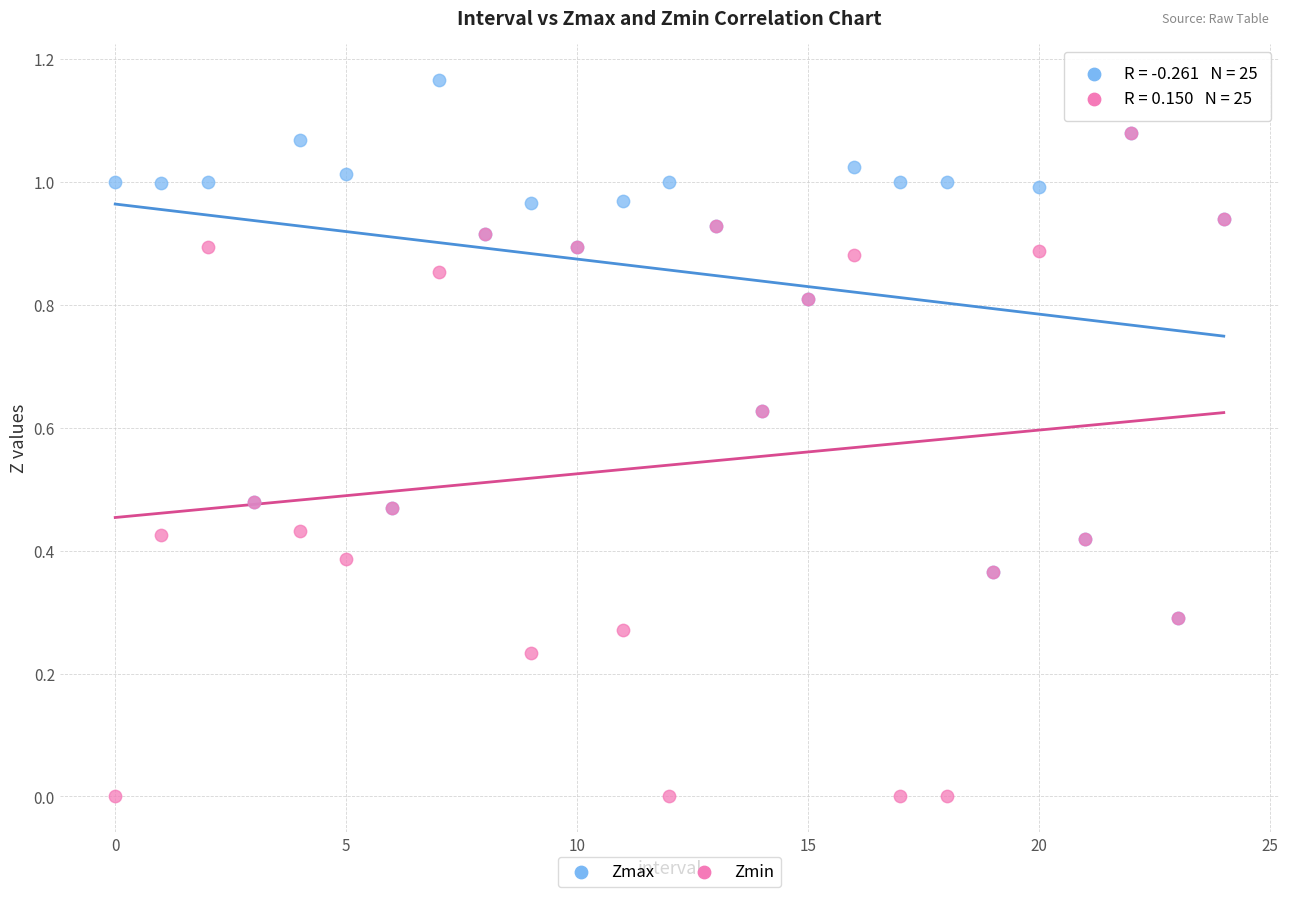

What are all the series names shown in the legend?

Zmax, Zmin